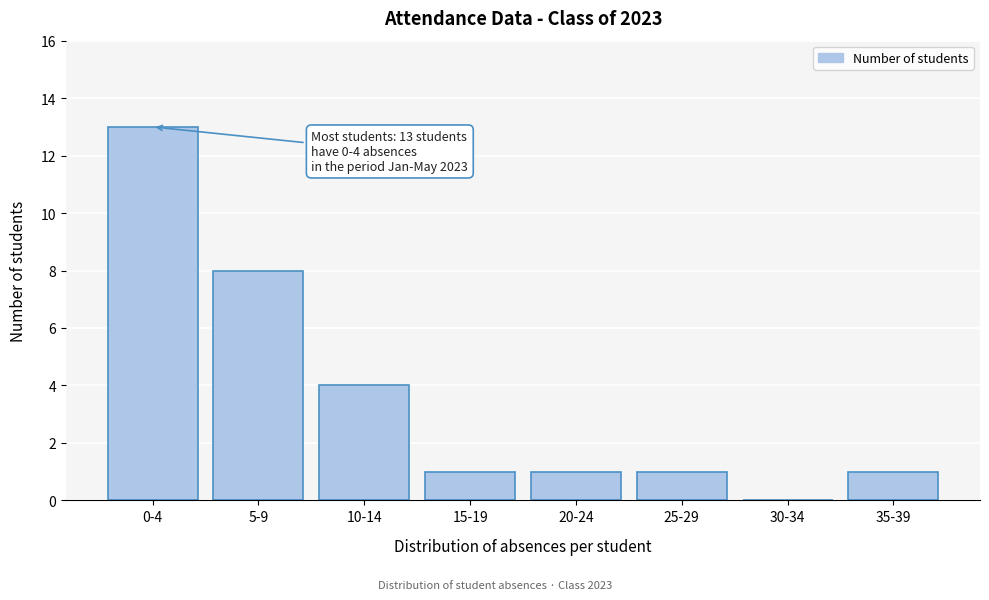

Reading left to right, what are all the values shown in this chart?

0-4=13	5-9=8	10-14=4	15-19=1	20-24=1	25-29=1	30-34=0	35-39=1